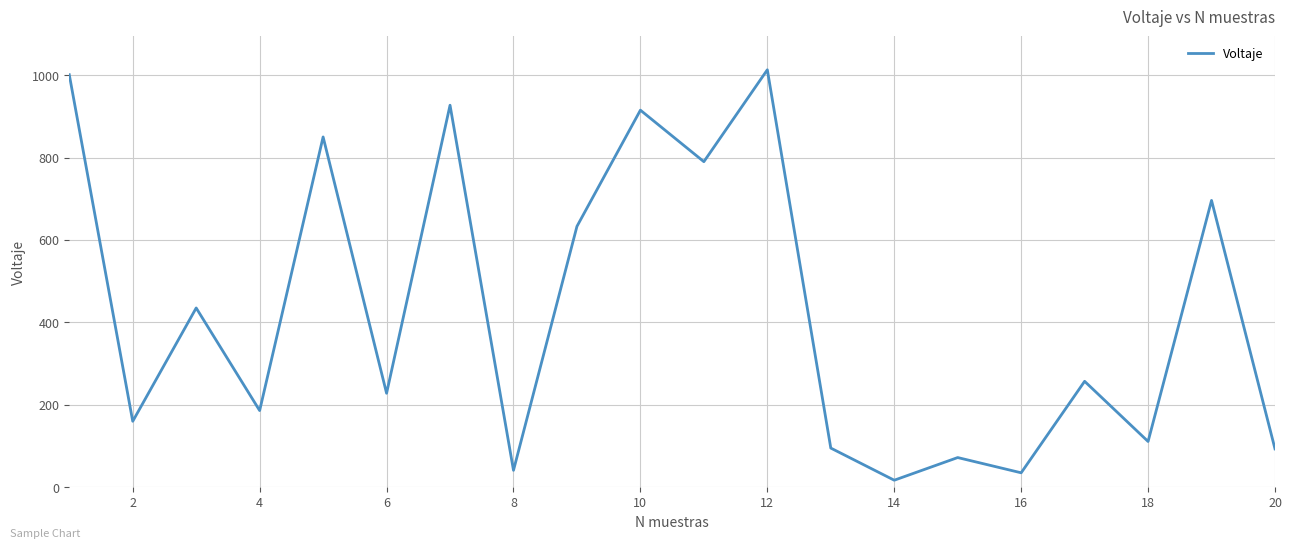

Count the number of categories in the chart.

20